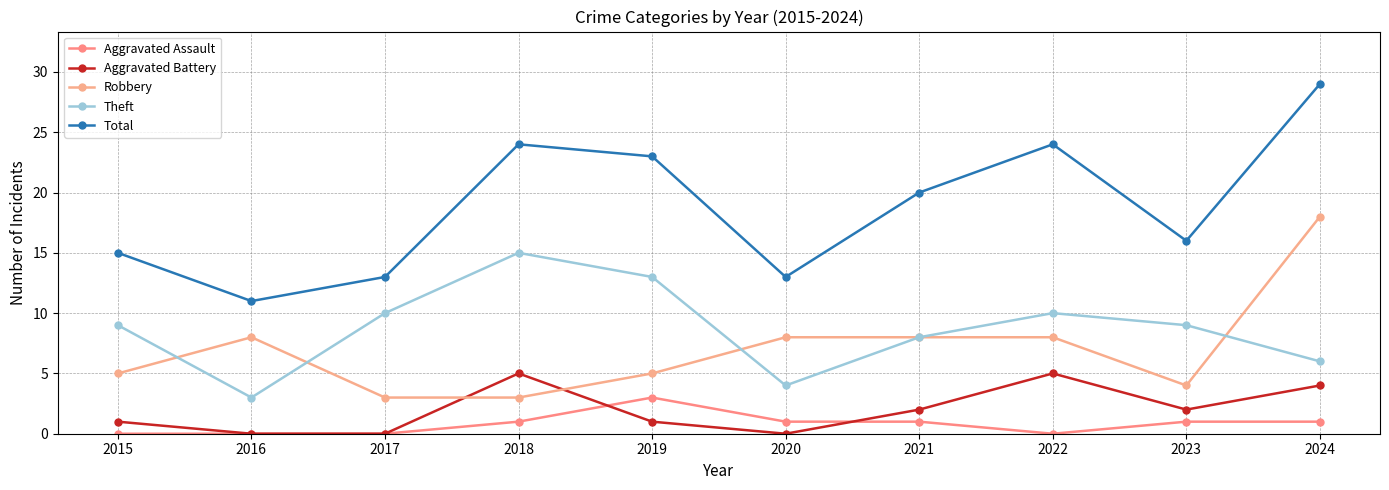

At which label is Theft closest to 9?

2015